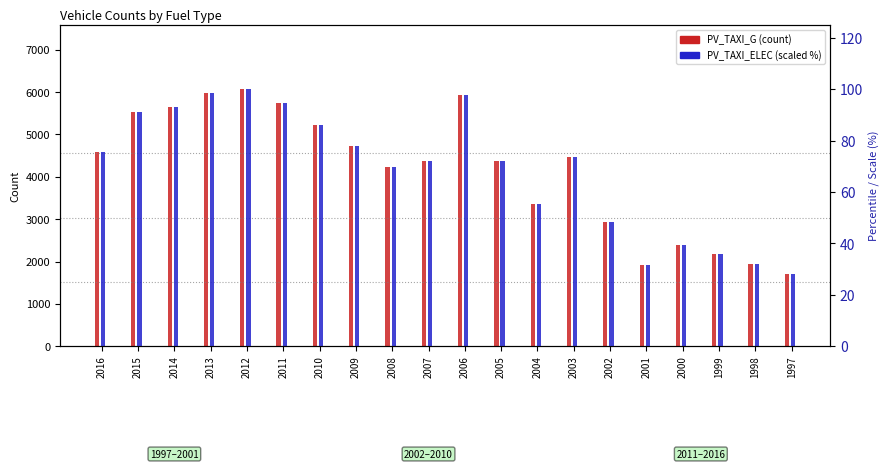

How many groups of bars are there?

20